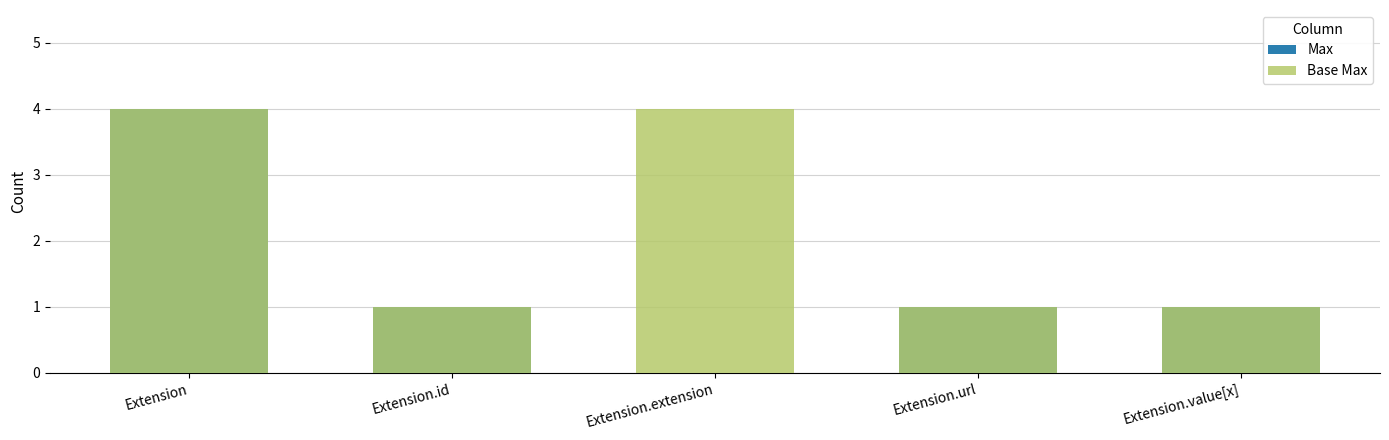

The Max series shows 0 at Extension.url. True or false?

False